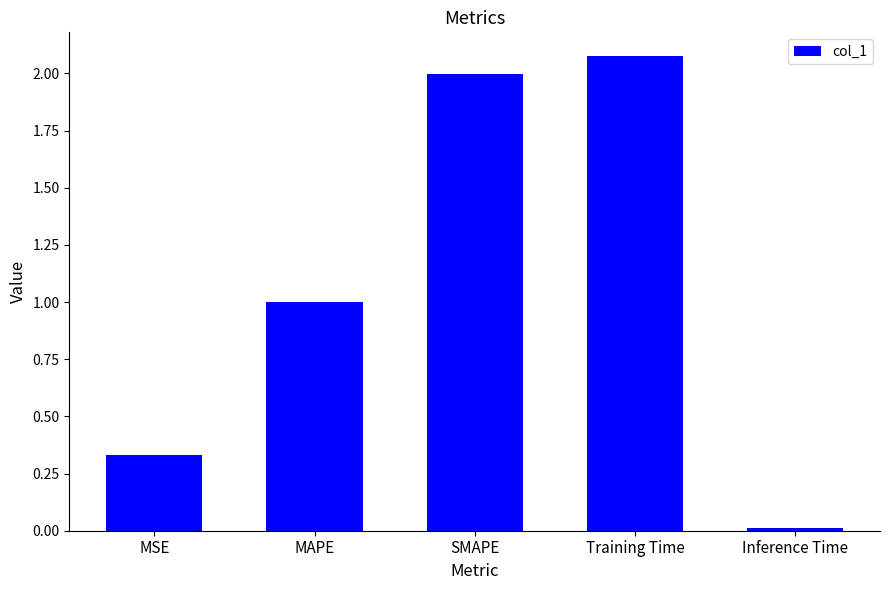

Is it true that the value at MSE is 0.6?

False